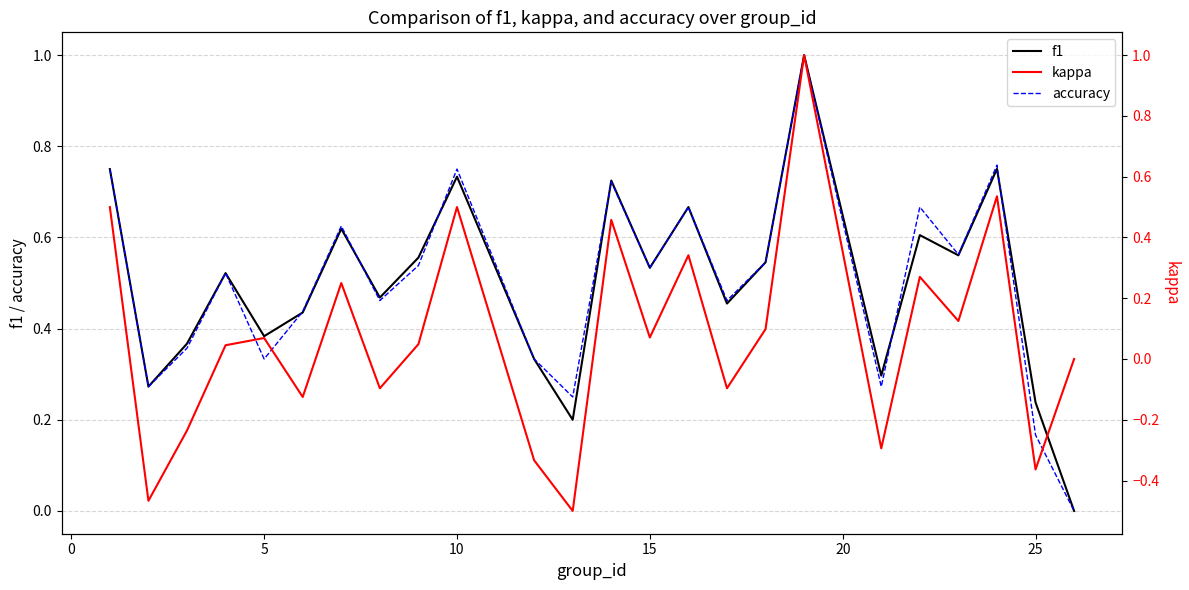

Which series has the largest total across all categories?

f1